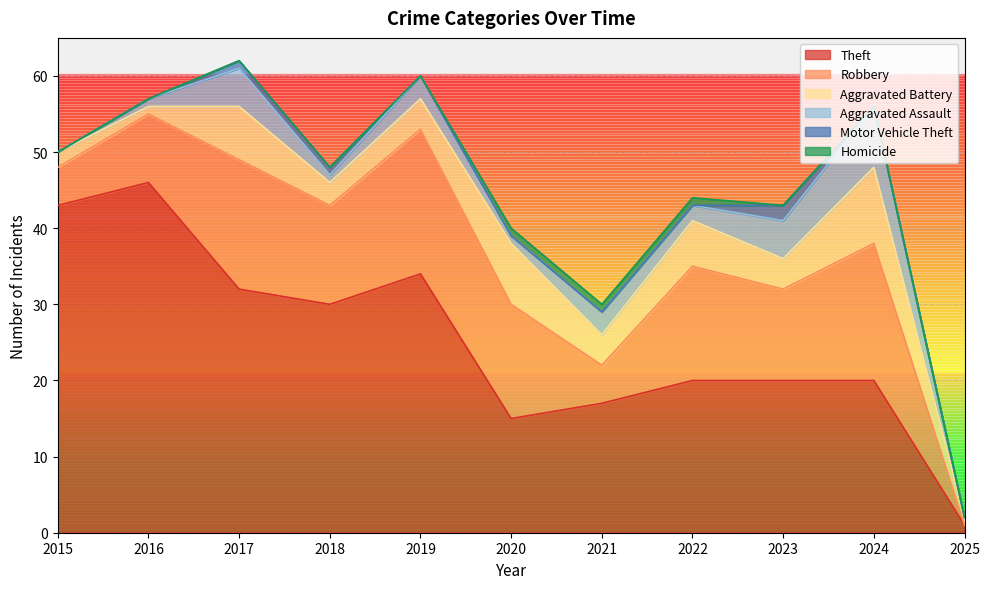

At which label does Robbery reach its minimum?

2025